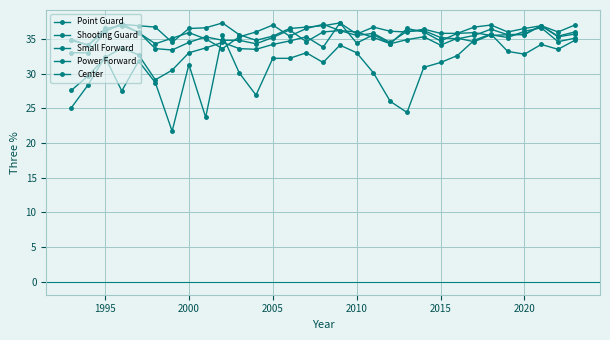

How many lines are shown in the chart?

5